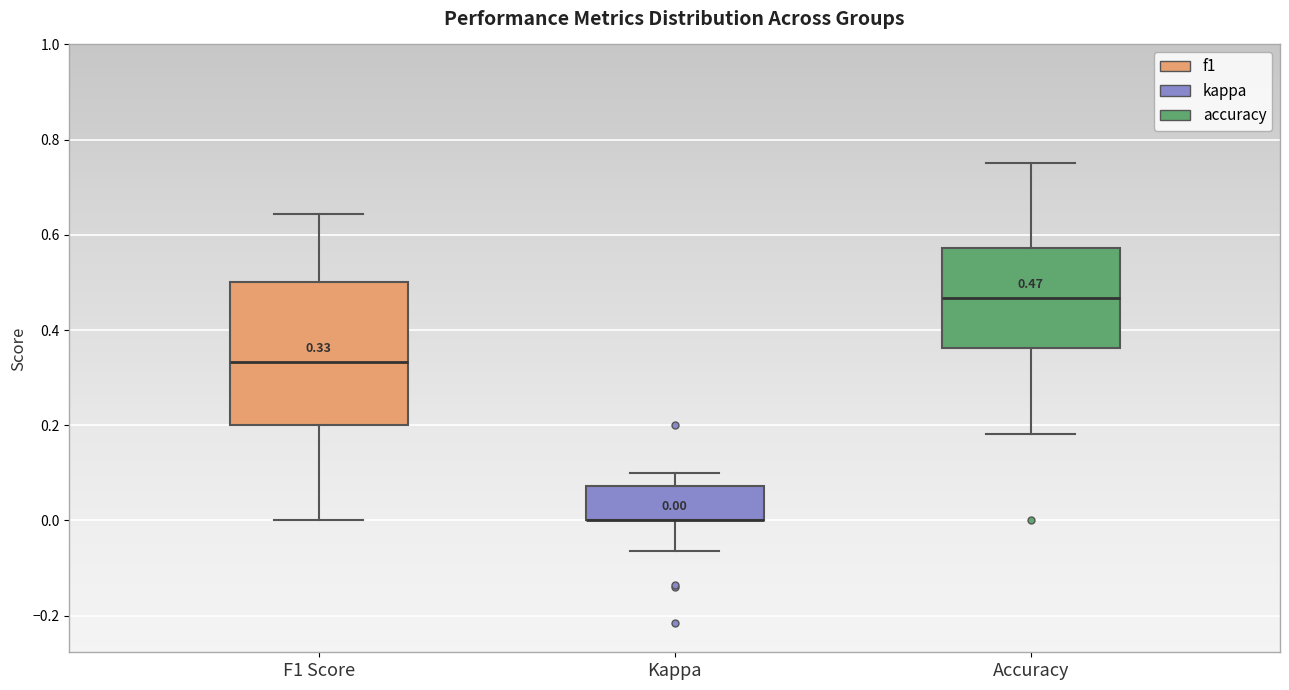

Comparing the boxes themselves (not the whiskers), which one is the tallest?

F1 Score